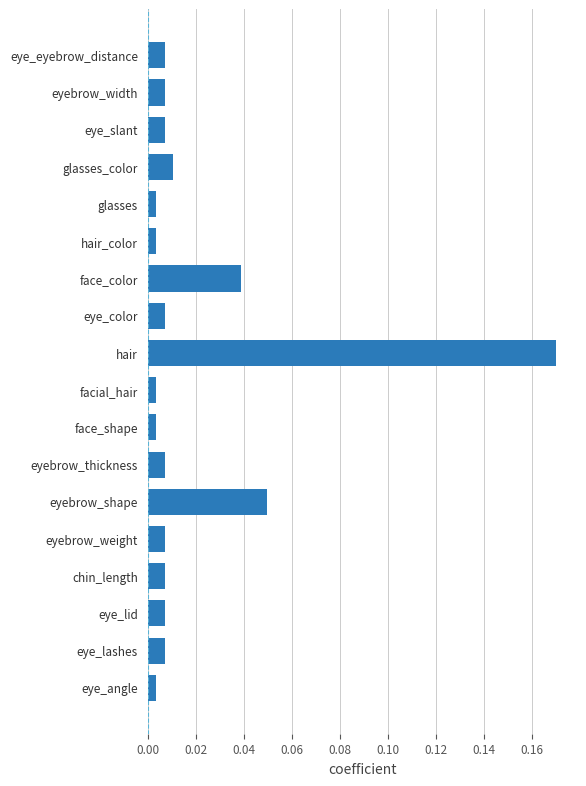

Does the chart contain stacked bars?

No